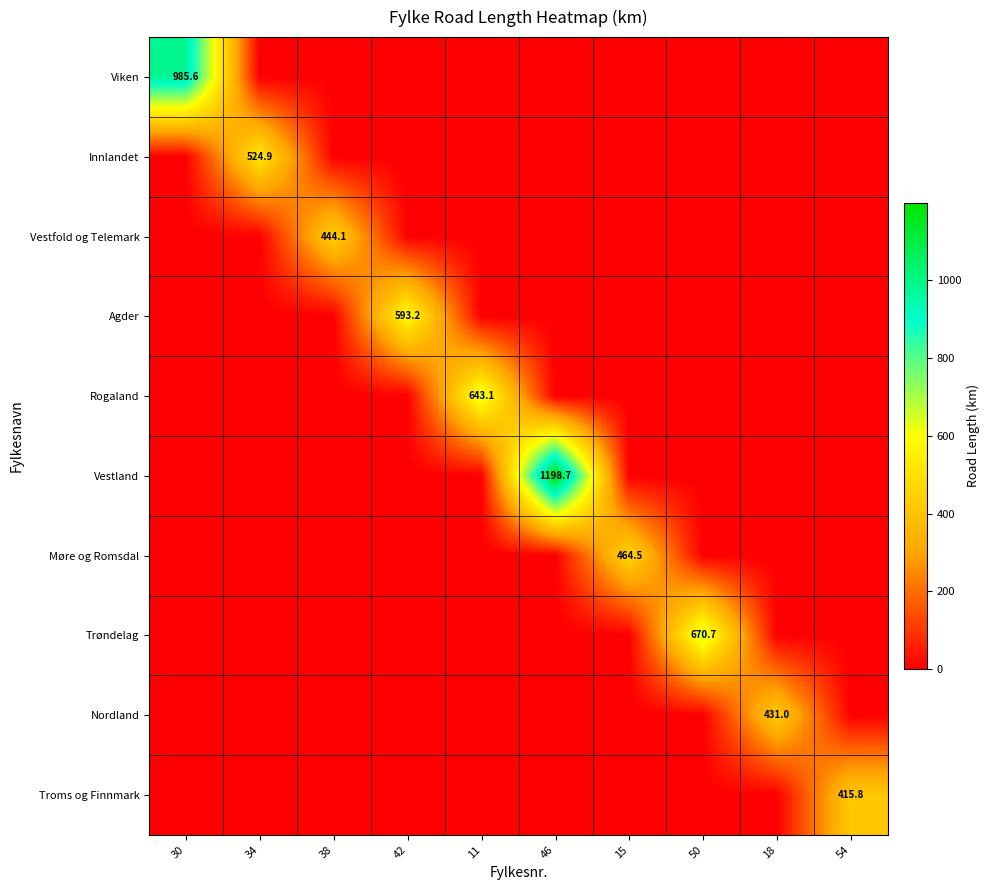

At how many categories does at least one series exceed 688?

2